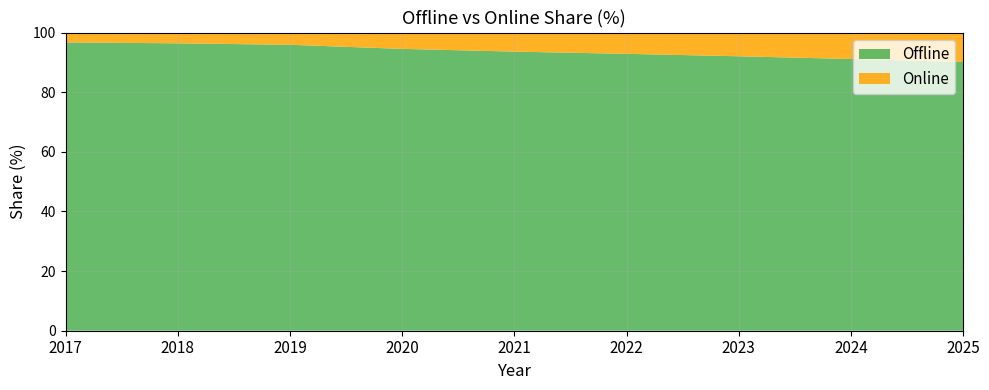

Reading left to right, what are all the values shown in this chart?

Offline: 2017=96.7	2018=96.4	2019=95.9	2020=94.5	2021=93.6	2022=92.9	2023=92.0	2024=91.1	2025=90.1
Online: 2017=3.3	2018=3.6	2019=4.1	2020=5.5	2021=6.4	2022=7.1	2023=8.0	2024=8.9	2025=9.9